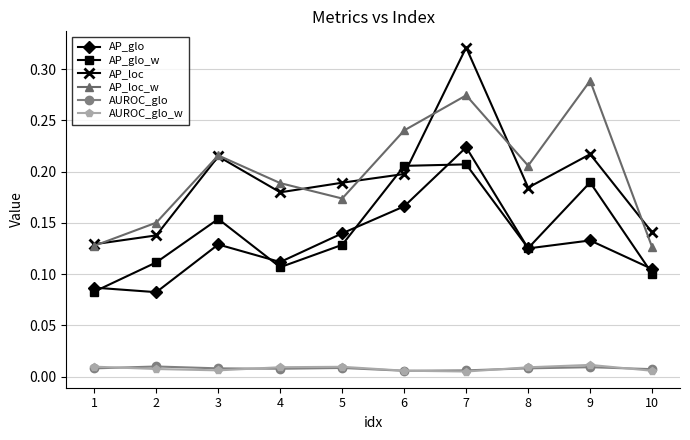

At how many categories does at least one series exceed 0?

10